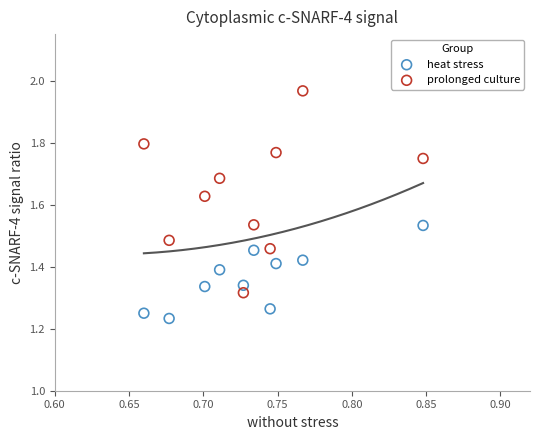

Across all data points, what is the range of Y values (max minus min)?

0.7